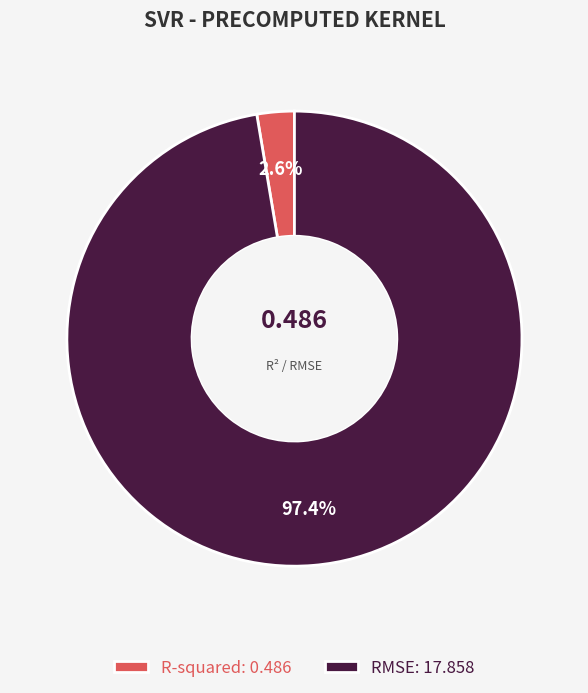

Which slice represents more than half of the pie?

RMSE